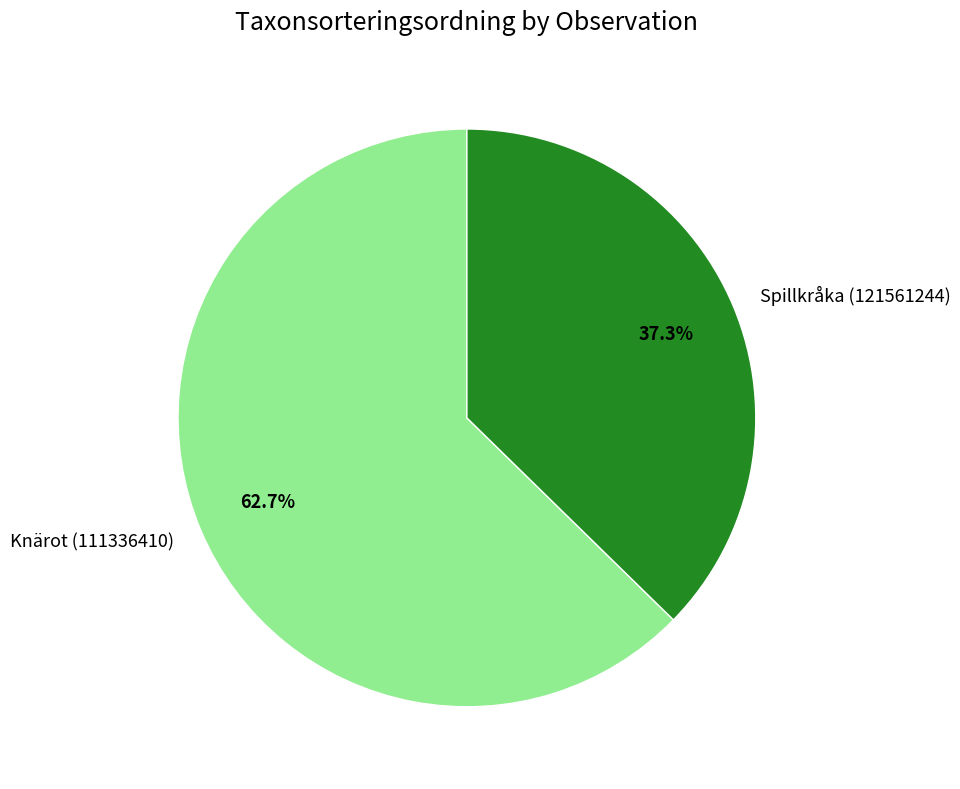

Count the number of slices in the pie.

2